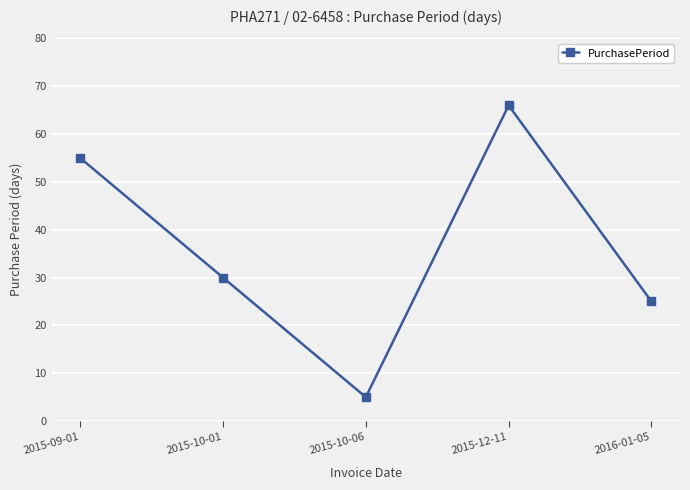

Is this an area chart (filled region under the line)?

No